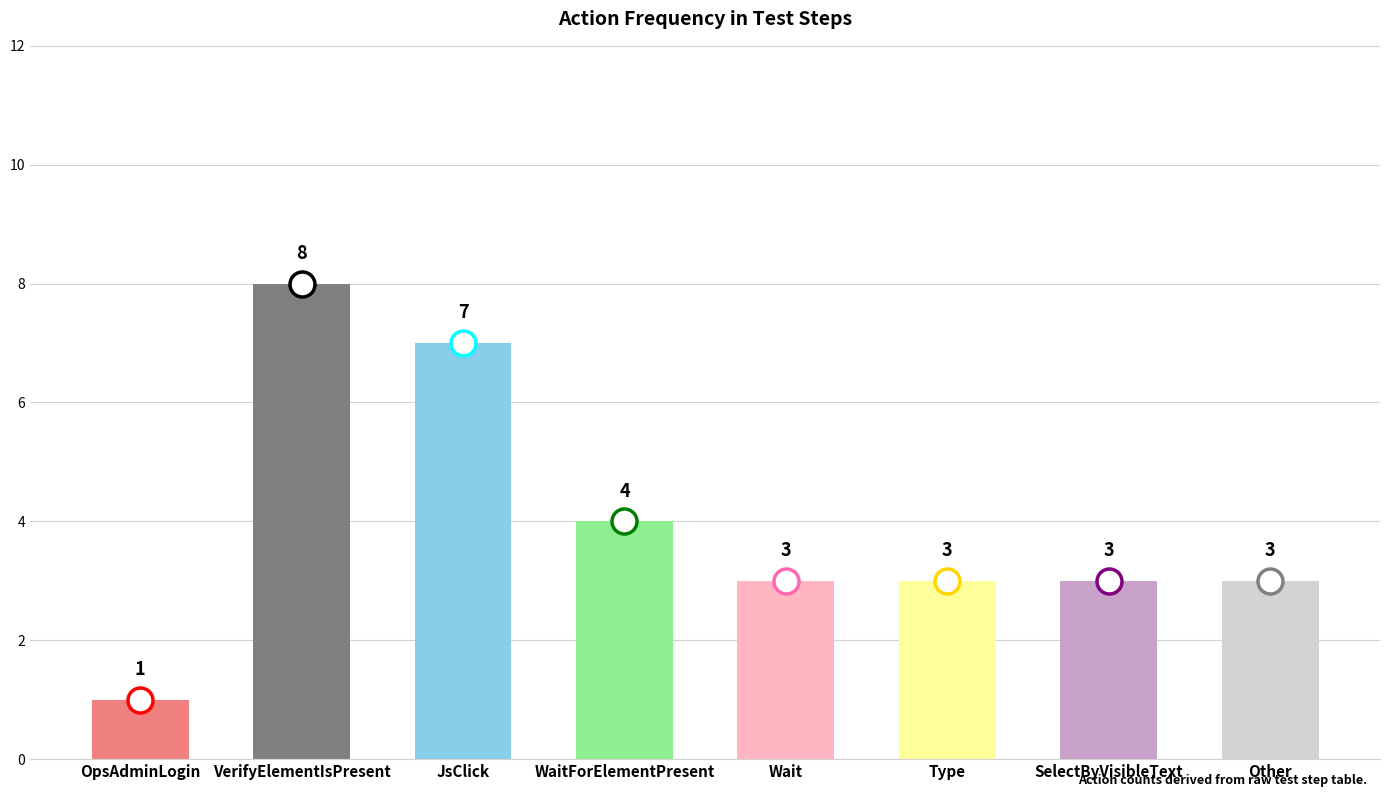

How many values are between 3 and 7?

6